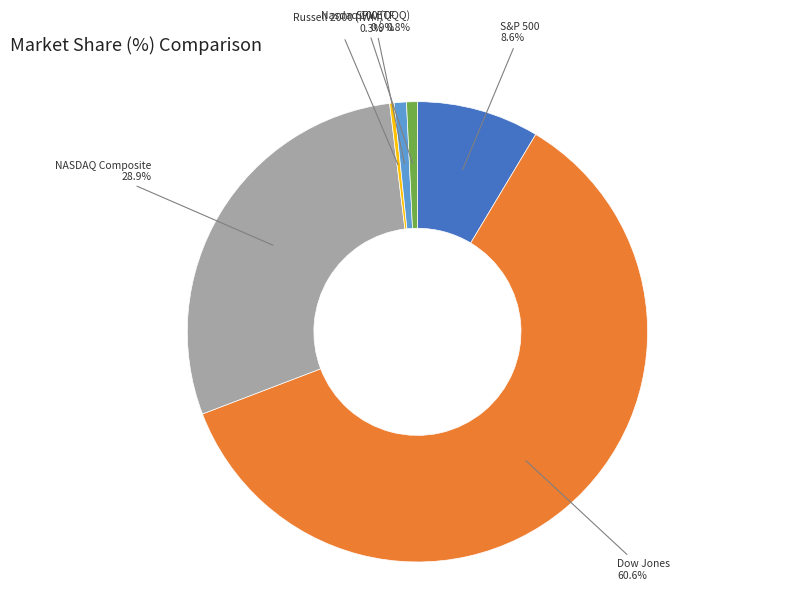

Does any single category account for the majority?

Yes